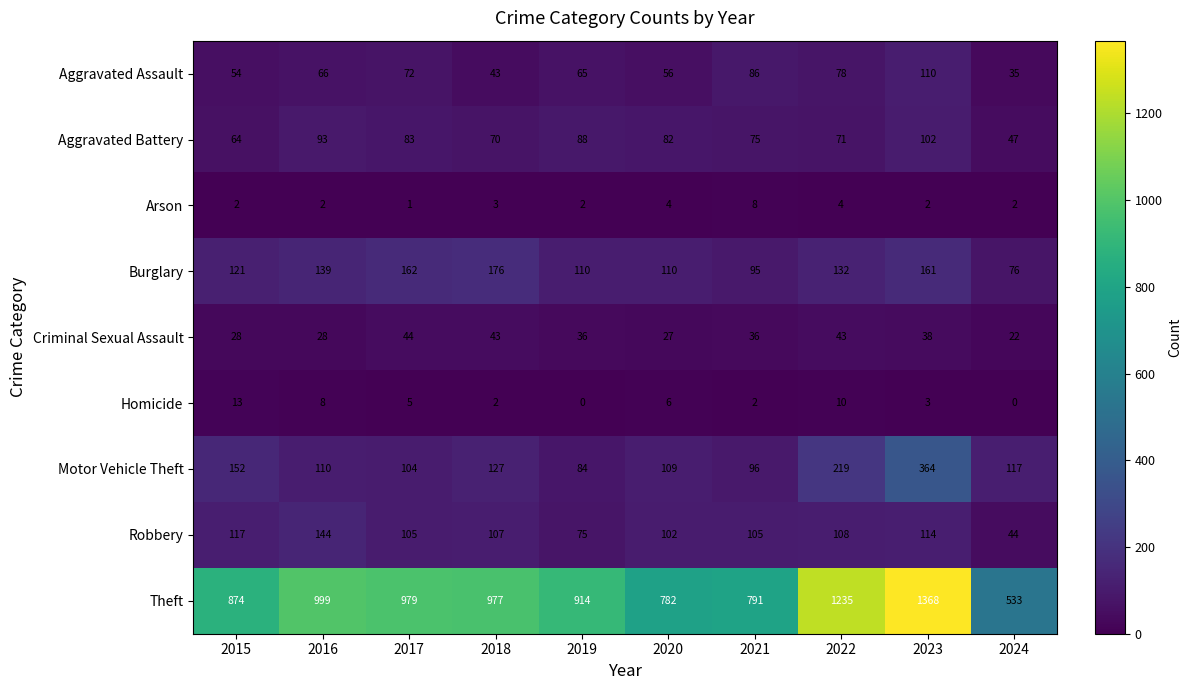

What is the greatest value displayed?

1368